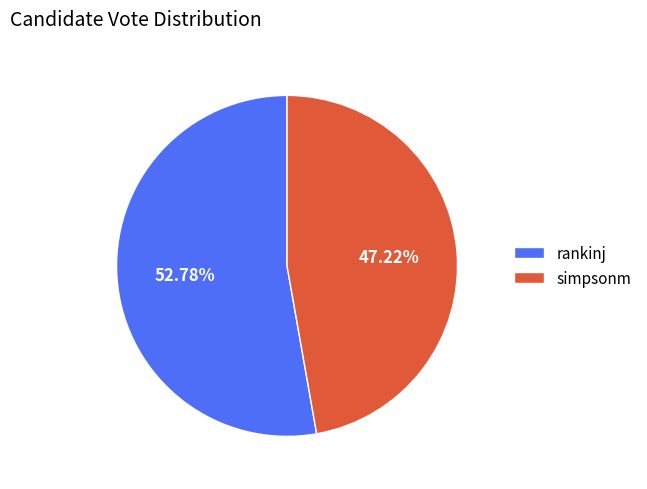

Approximately how many times larger is the value at rankinj compared to simpsonm?

1.1